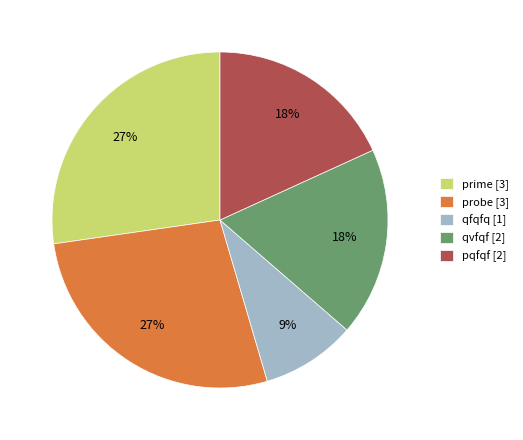

To the nearest percent, what is the combined percentage of qfqfq and pqfqf?

27%